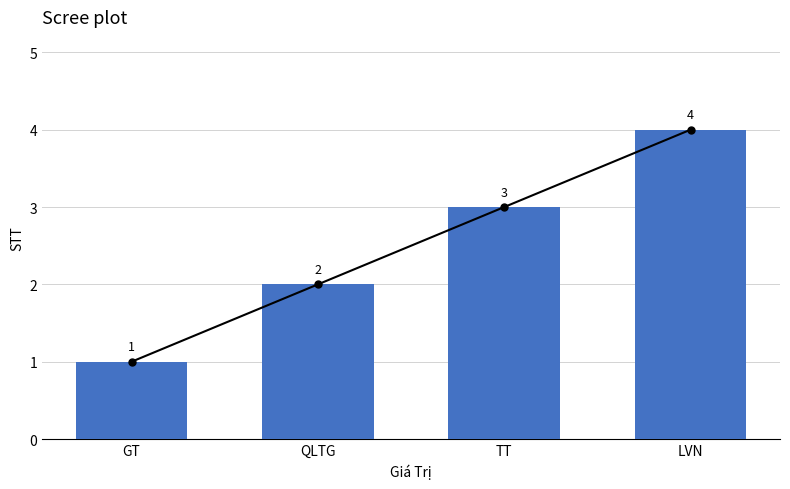

At which category does the chart reach its peak across all series?

LVN